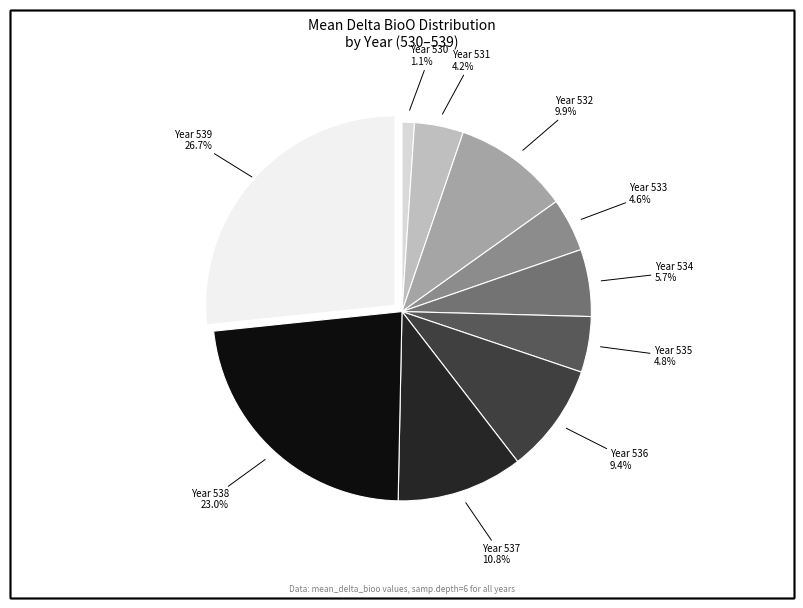

Does any single category account for the majority?

No